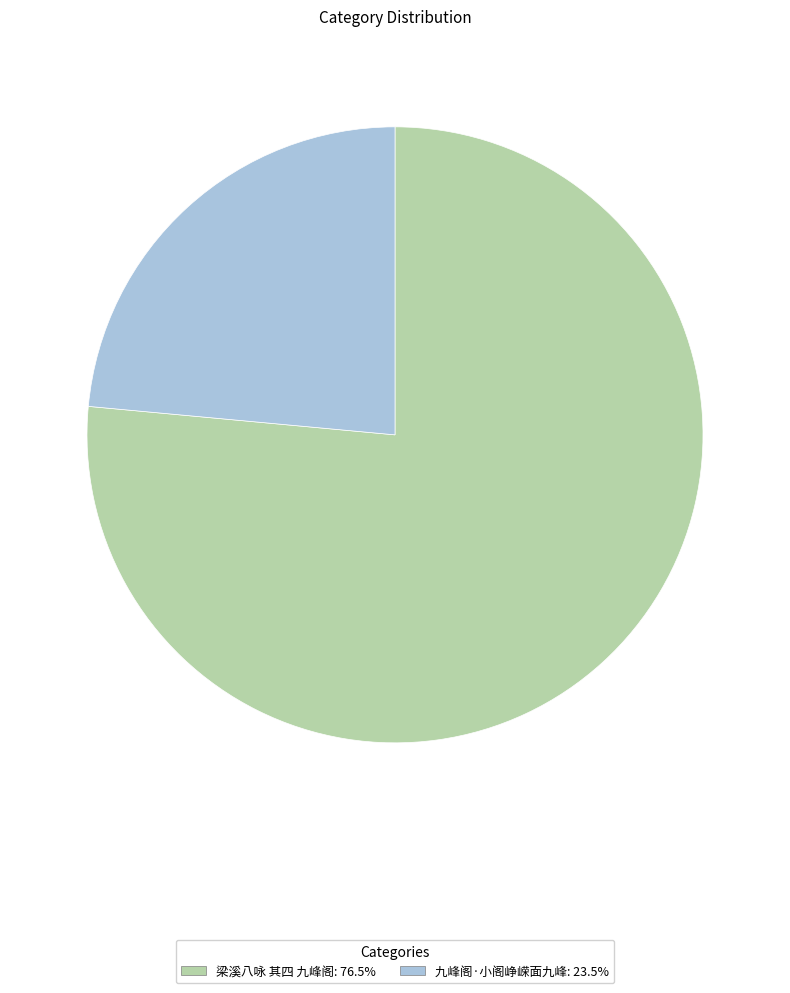

Between 梁溪八咏 其四 九峰阁 and 九峰阁·小阁峥嵘面九峰, which is larger?

梁溪八咏 其四 九峰阁